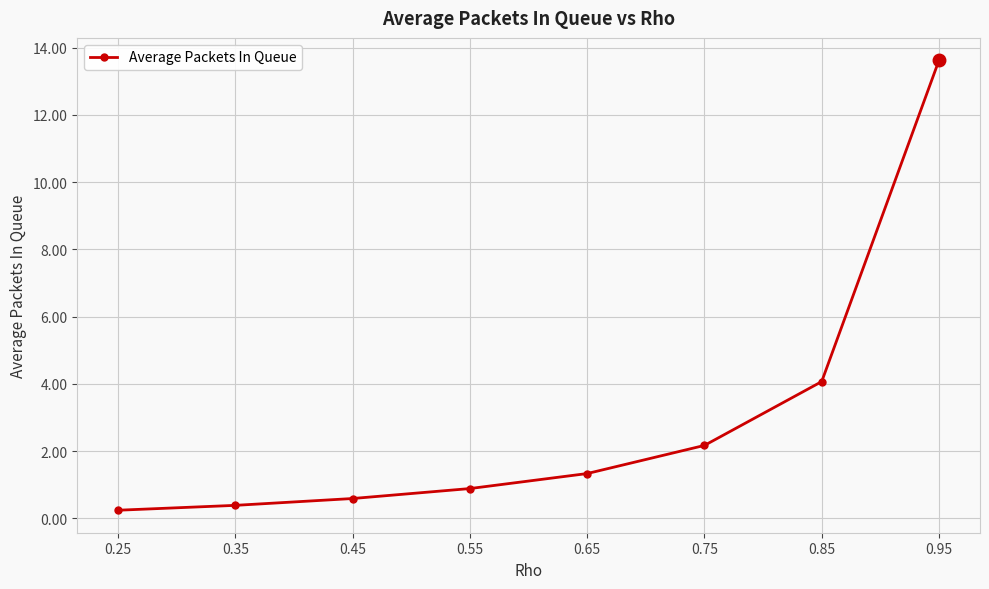

Which category has the lowest value across all series?

0.25